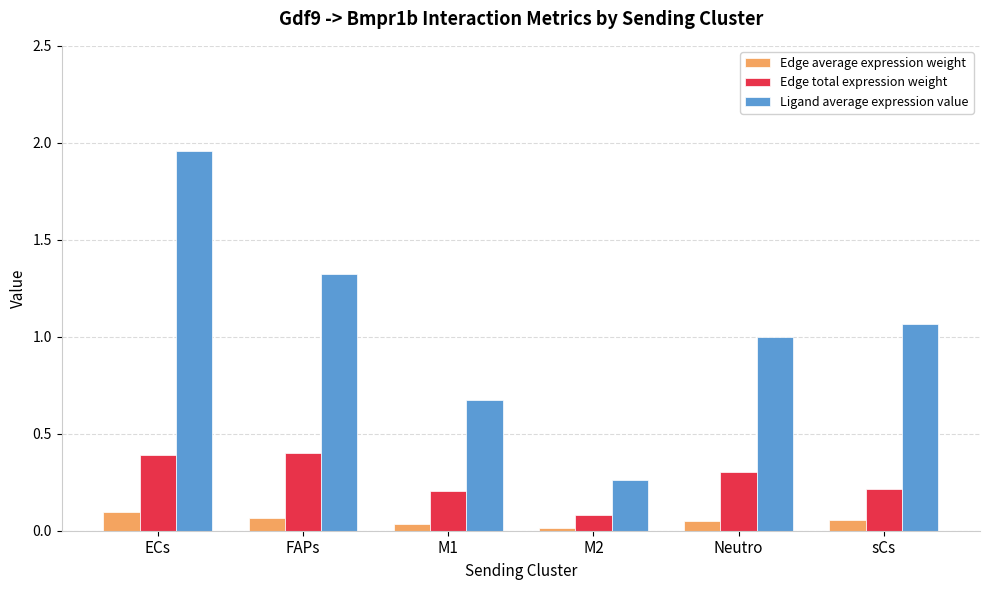

What is the total value across all series at M1?

0.9